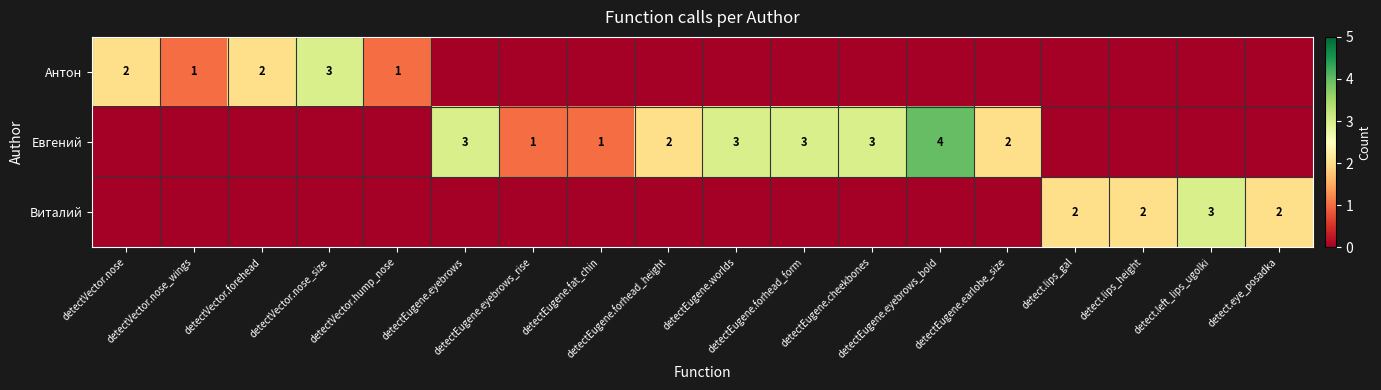

What is the sum of the Антон values at detectEugene.forhead_height and detectVector.nose?

2